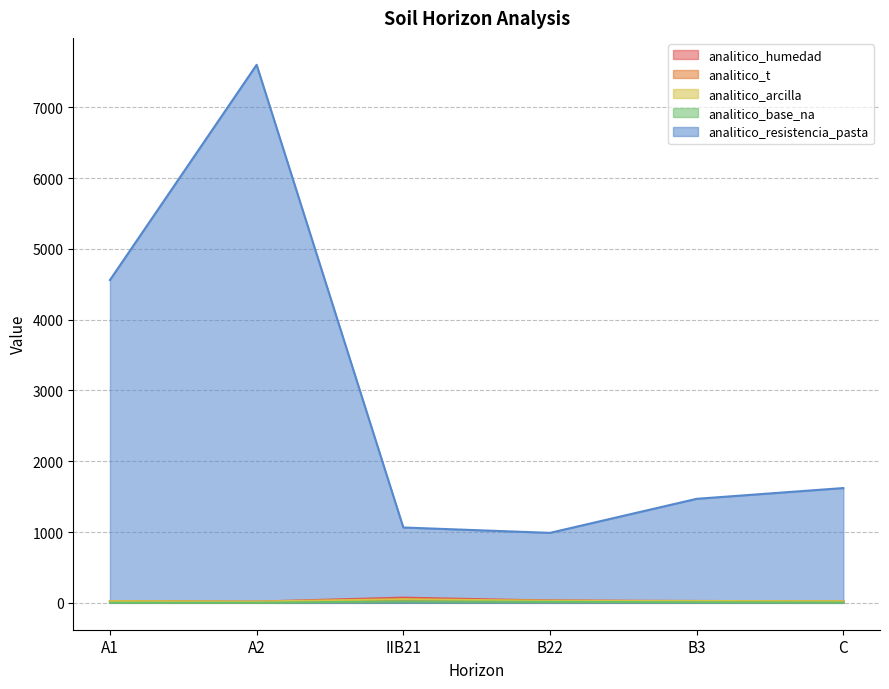

True or false: analitico_arcilla and analitico_base_na cross at least once.

False